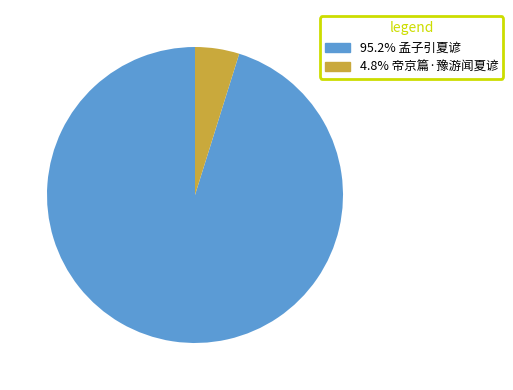

Is there any slice that represents more than half of the pie?

Yes